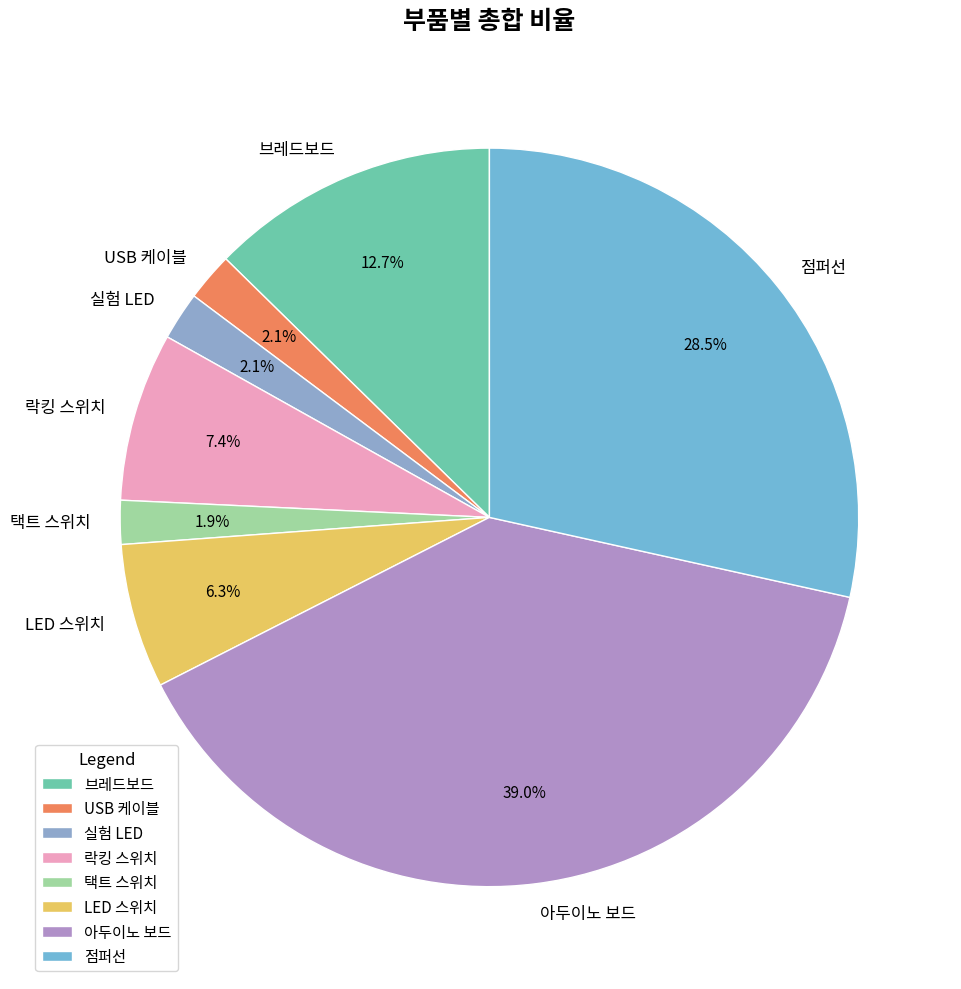

To the nearest percent, what is the difference between the 택트 스위치 and 브레드보드 slice percentages?

11%